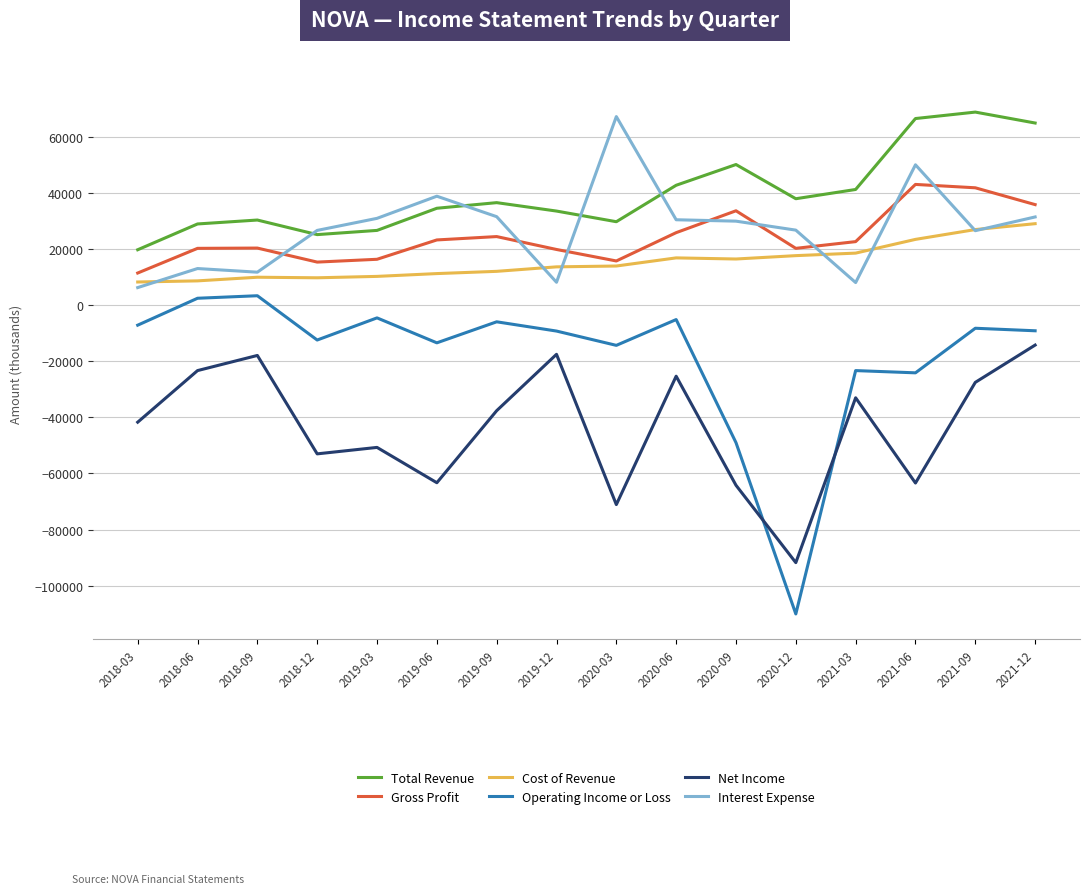

Which series has the largest total across all categories?

Total Revenue